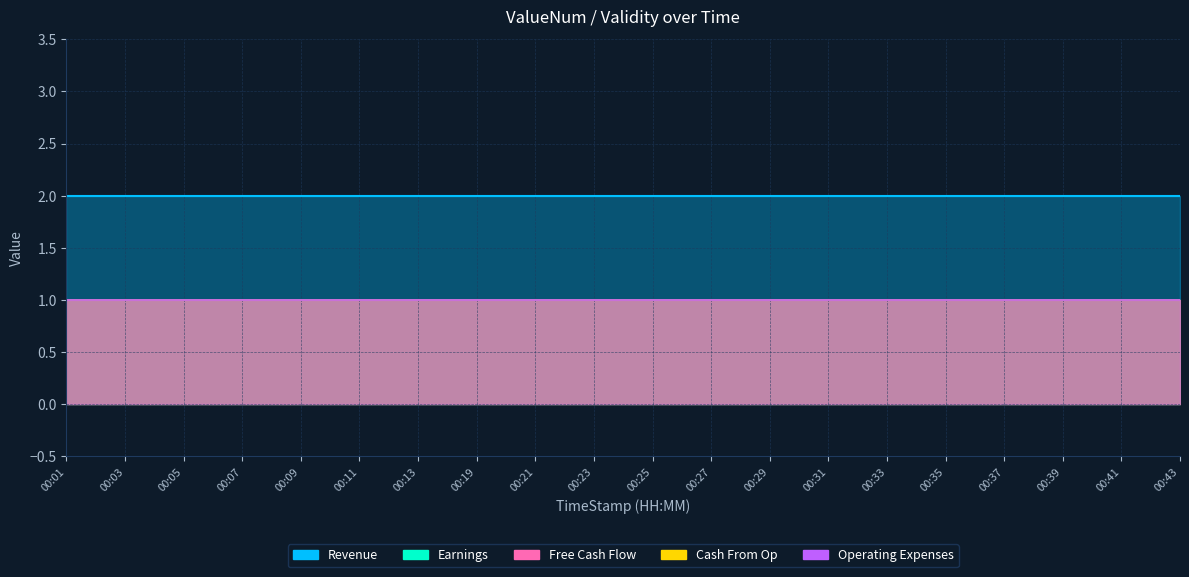

At which category is the sum across all series the highest?

00:01